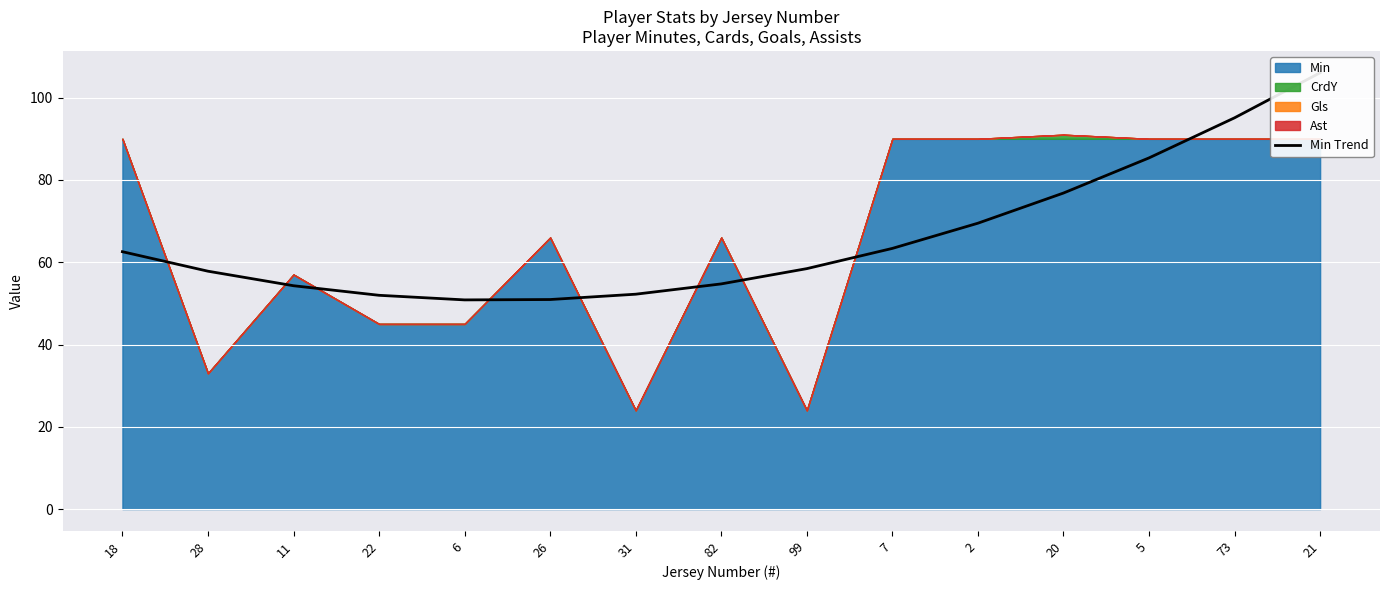

At which label does the data first exceed 58?

18